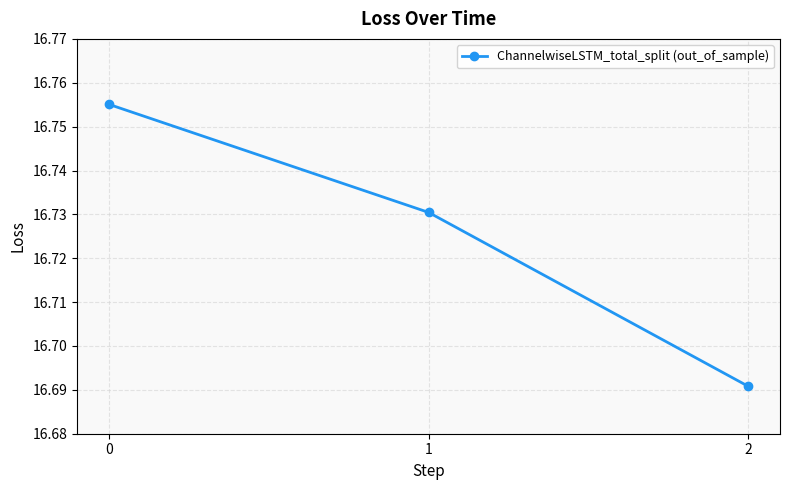

Between 2 and 1, which is larger?

1